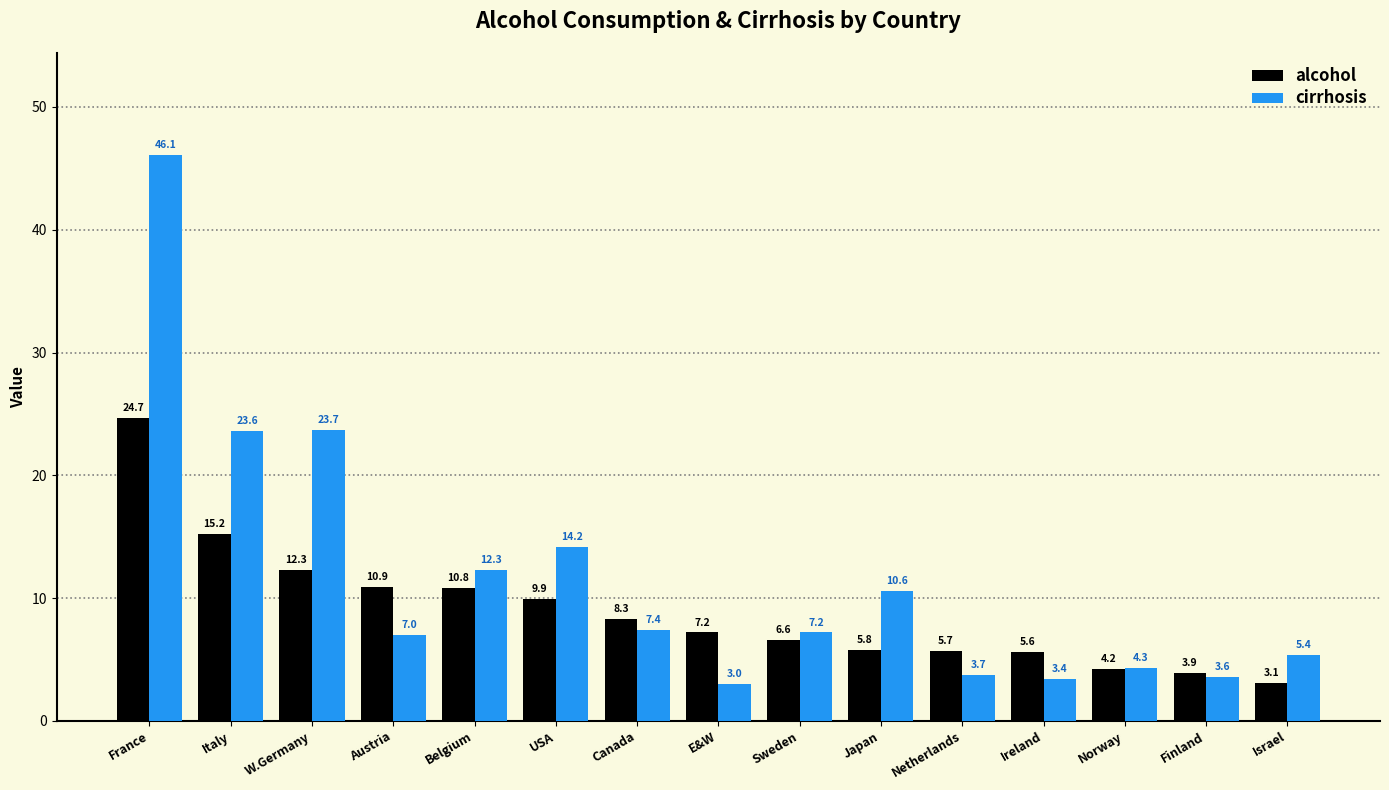

What is the greatest value displayed?

46.1